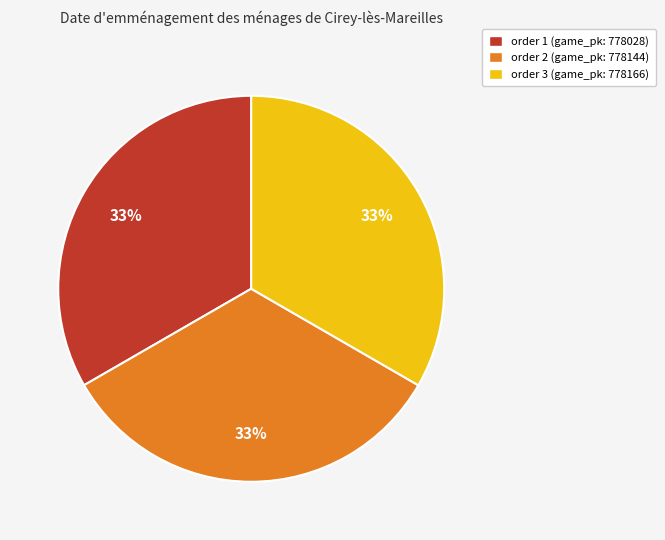

Do order 3 (game_pk: 778166) and order 2 (game_pk: 778144) together represent more than half of the pie?

Yes